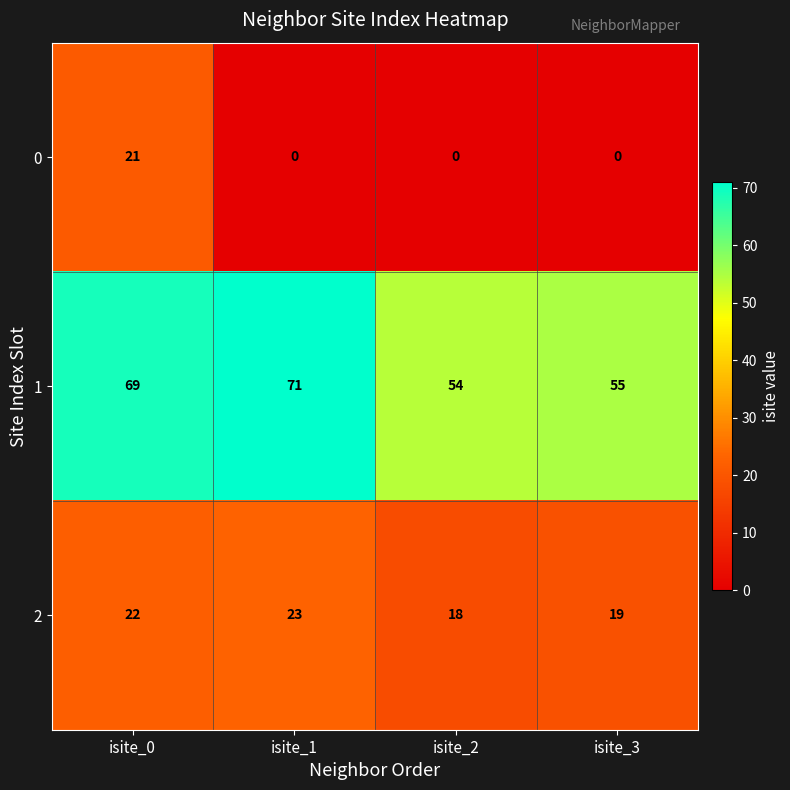

At which category is the sum across all series the highest?

isite_0